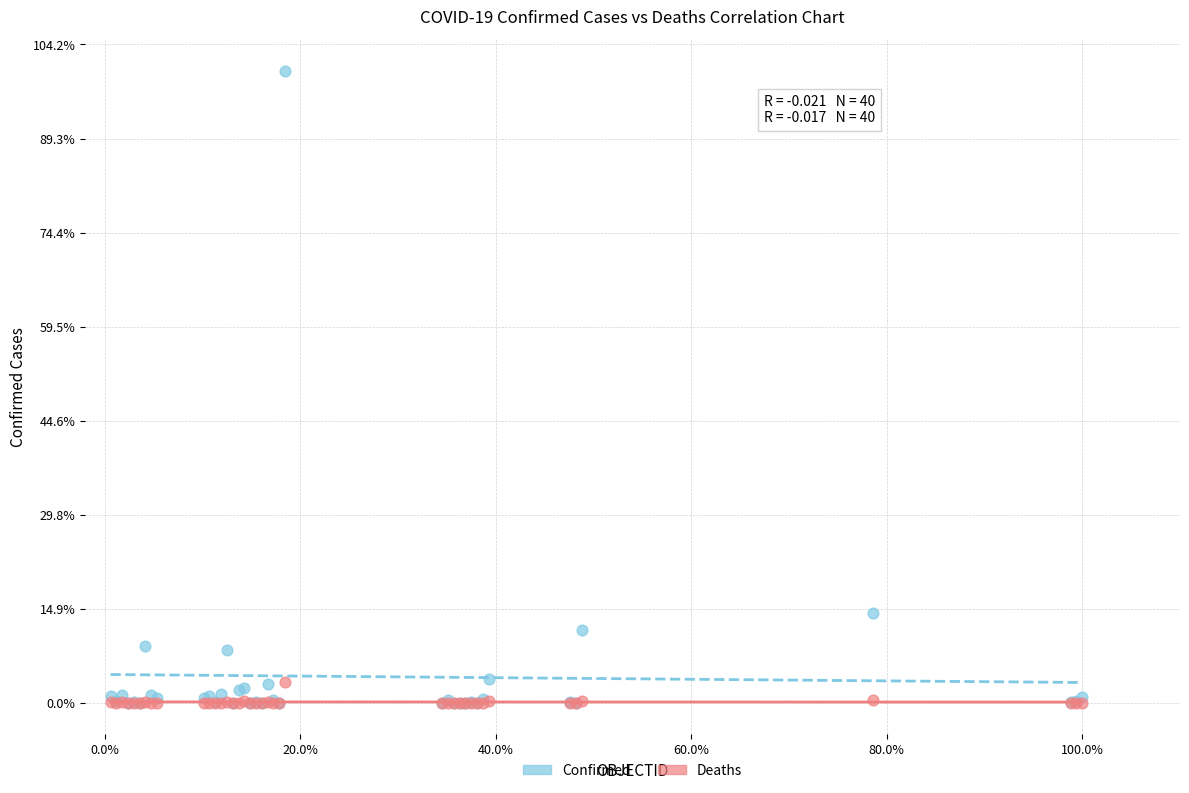

Which series contains the highest Y value?

Confirmed